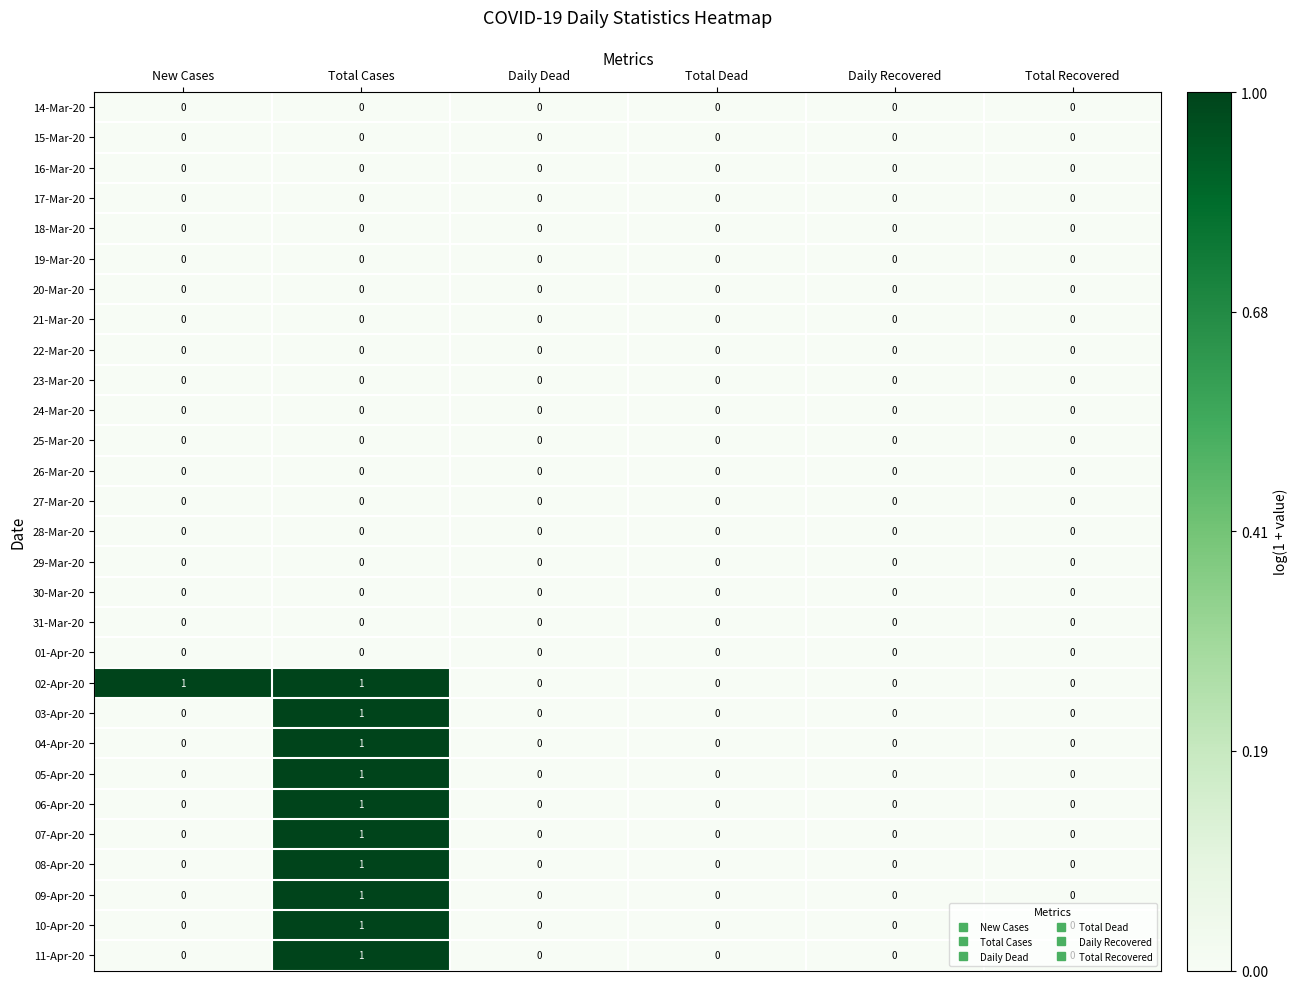

Which series has the largest total across all categories?

02-Apr-20